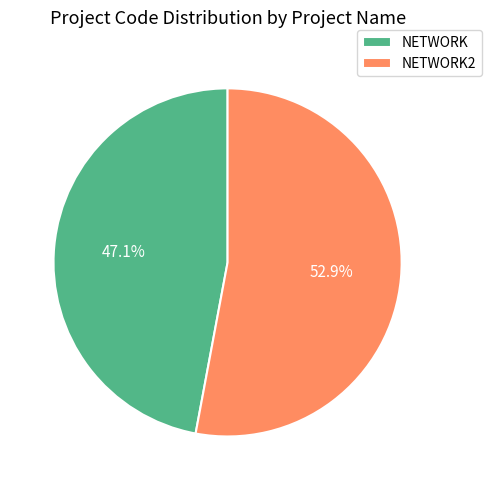

Between NETWORK and NETWORK2, which is larger?

NETWORK2